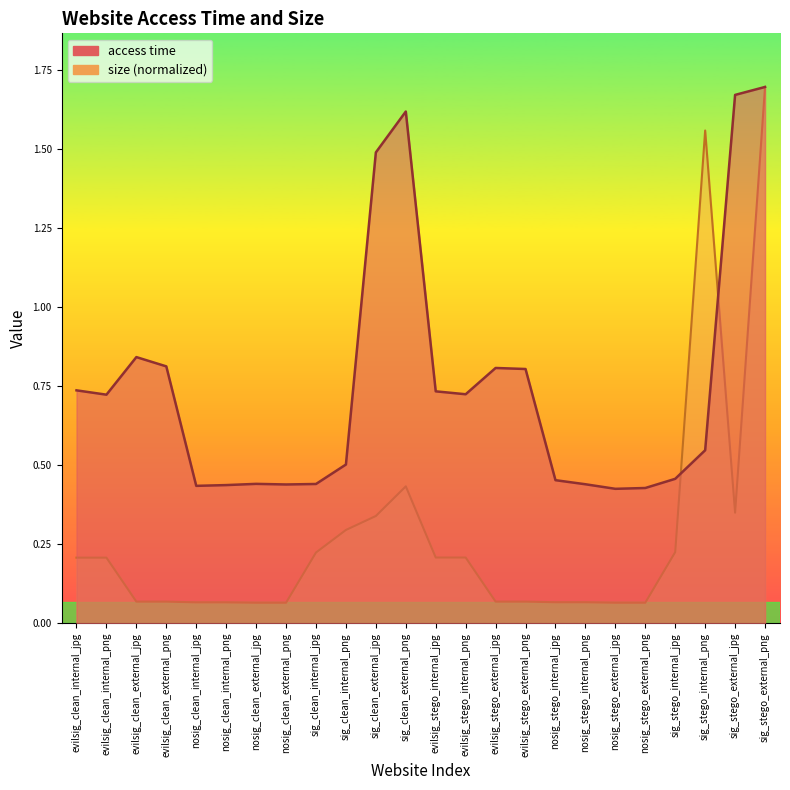

Is the value of size at sig_stego_internal_jpg greater than the value of access time at evilsig_stego_internal_jpg?

No